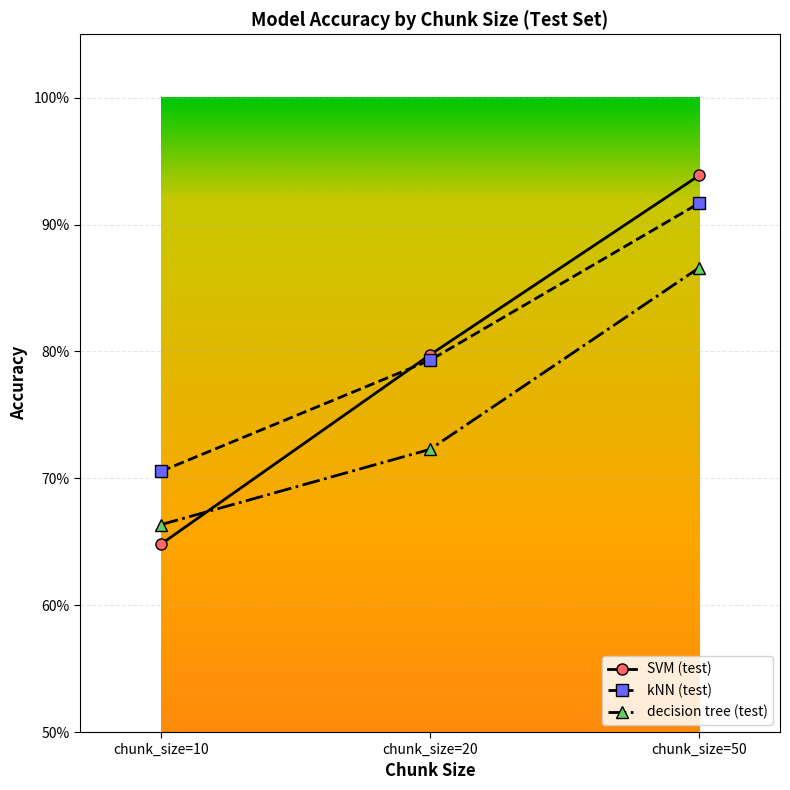

List the series in order of their peak value, highest first.

SVM (test), kNN (test), decision tree (test)